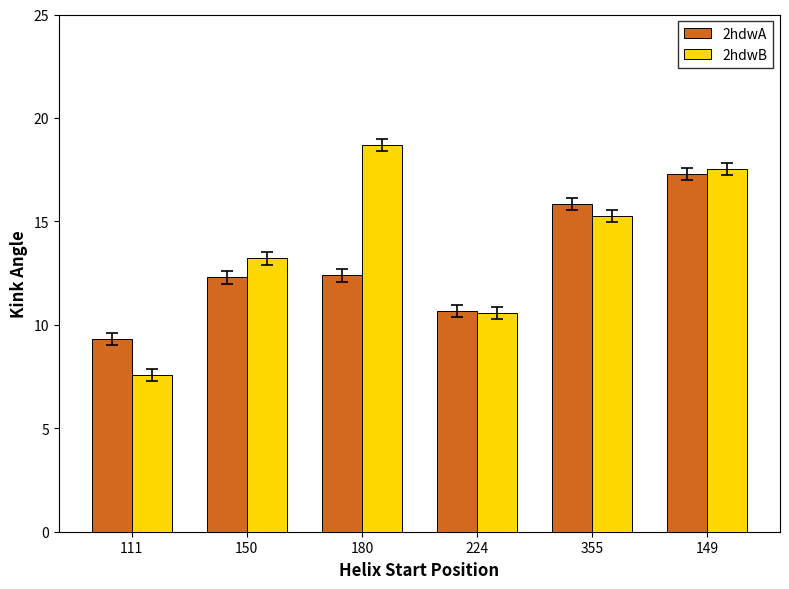

At 355, list the series in order from largest to smallest.

2hdwA, 2hdwB